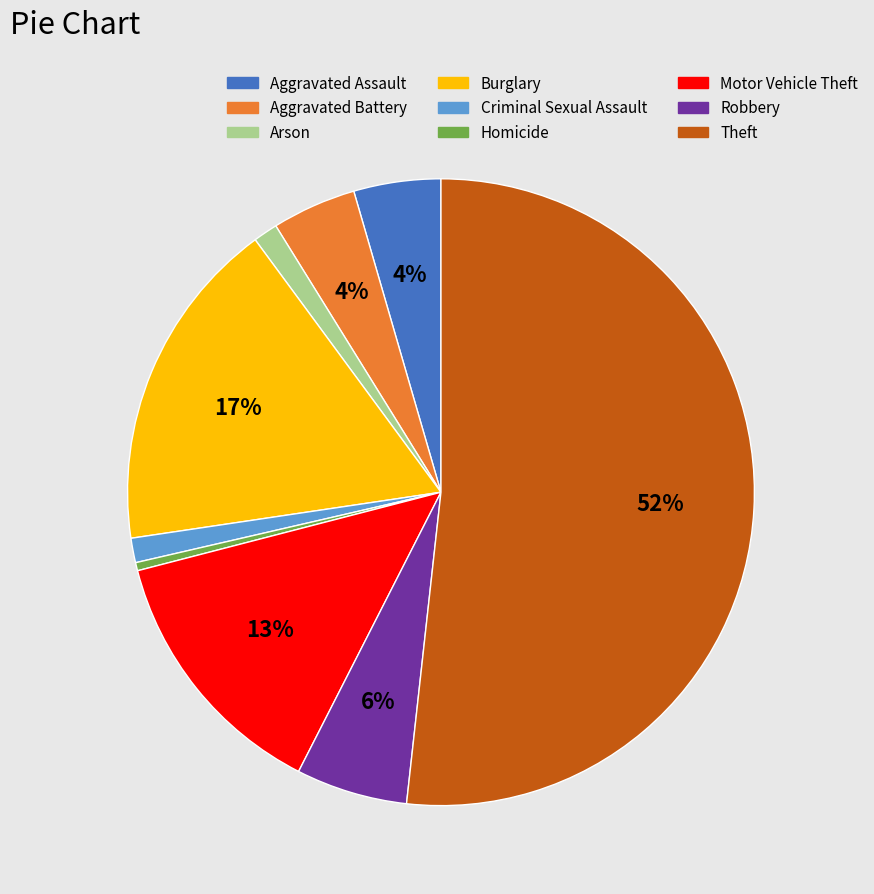

To the nearest percent, what is the average slice percentage?

11%